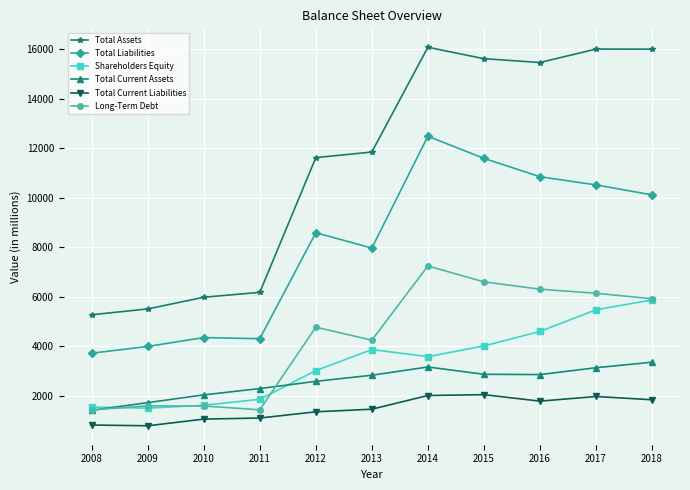

Which series has the largest total across all categories?

Total Assets